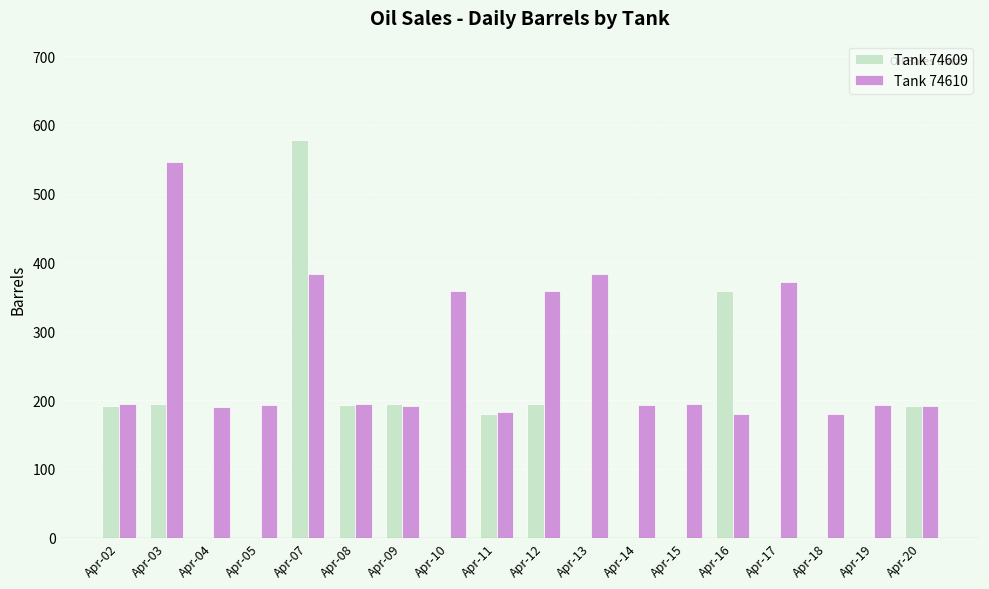

Is the value of Tank 74609 at Apr-16 greater than the value of Tank 74610 at Apr-19?

Yes